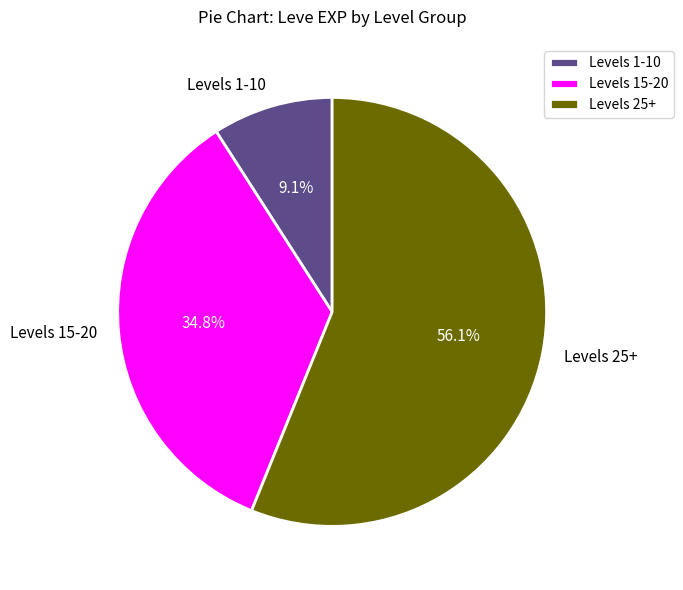

Approximately how many times larger is the value at Levels 1-10 compared to Levels 15-20?

0.3